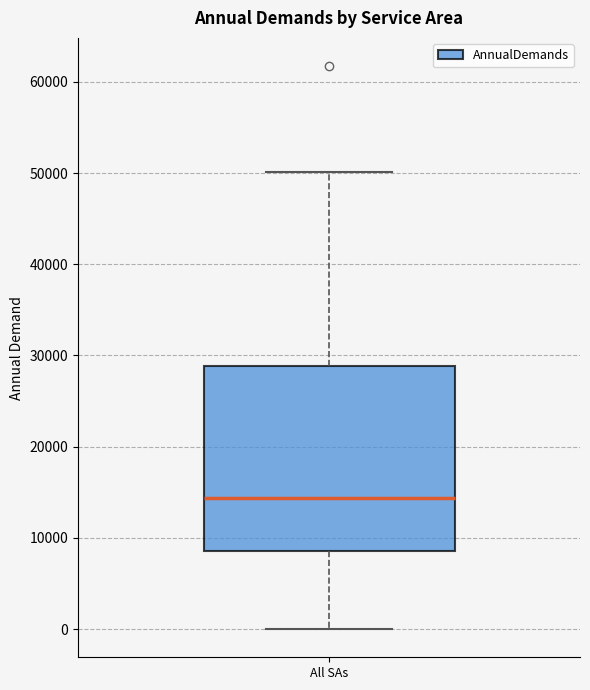

Read this box plot against the y-axis: the position of the median line, the range covered by the box, and the ends of both whiskers. The values are not printed on the chart, so give them approximately, as read against the axis.

median 14000, box 9000 to 29000, whiskers 0 to 50000